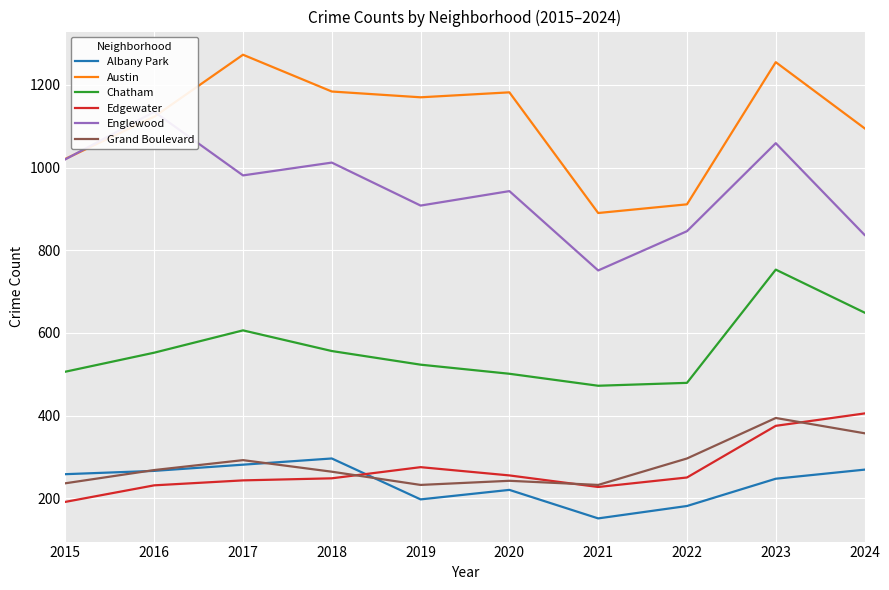

What is the total value across all series at 2024?

3612